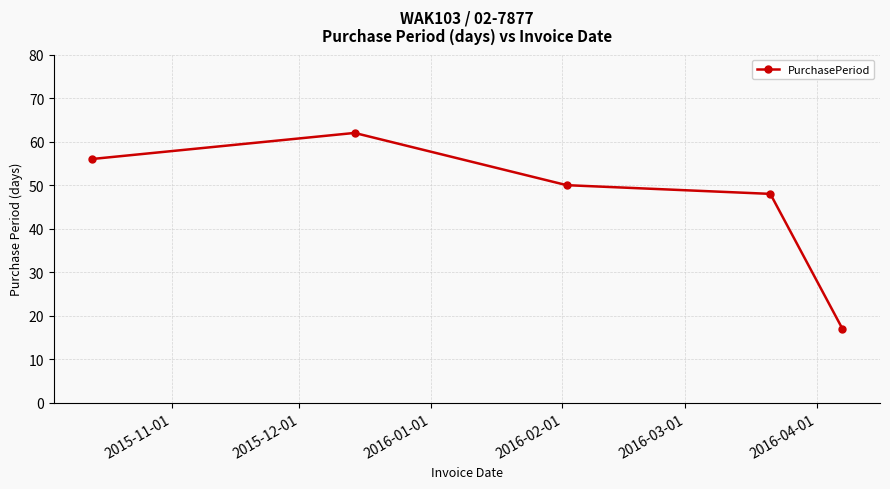

What is the maximum value shown in the chart?

62